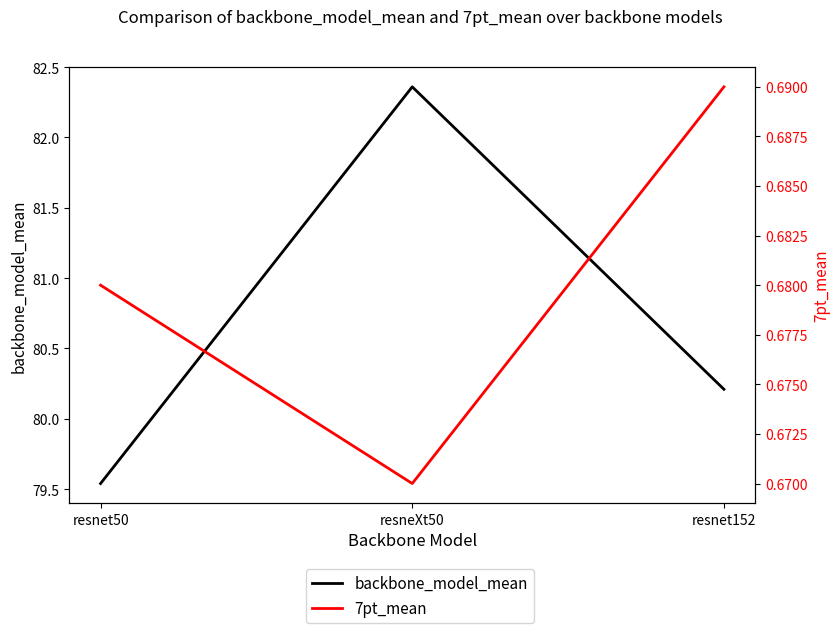

What are all the series names shown in the legend?

backbone_model_mean, 7pt_mean